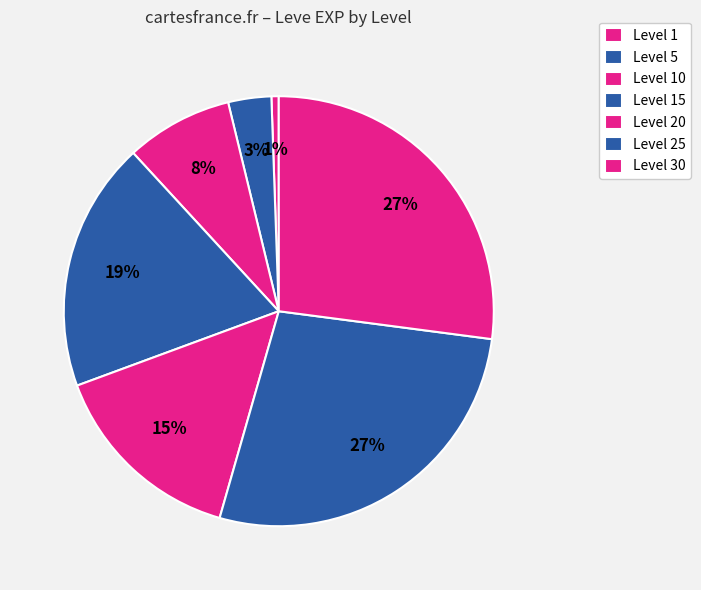

How many segments does this pie chart have?

7